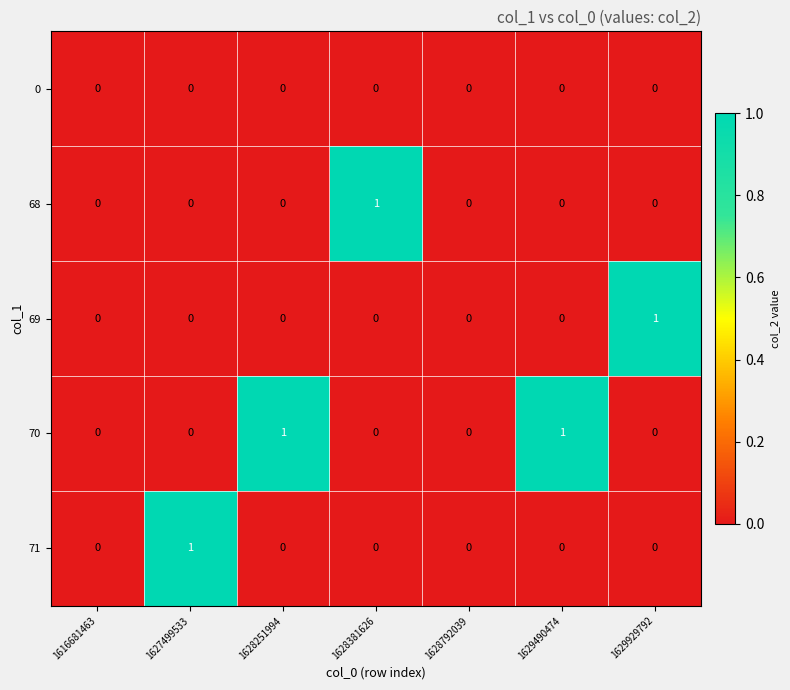

How many 68 values are between 0 and 1?

7